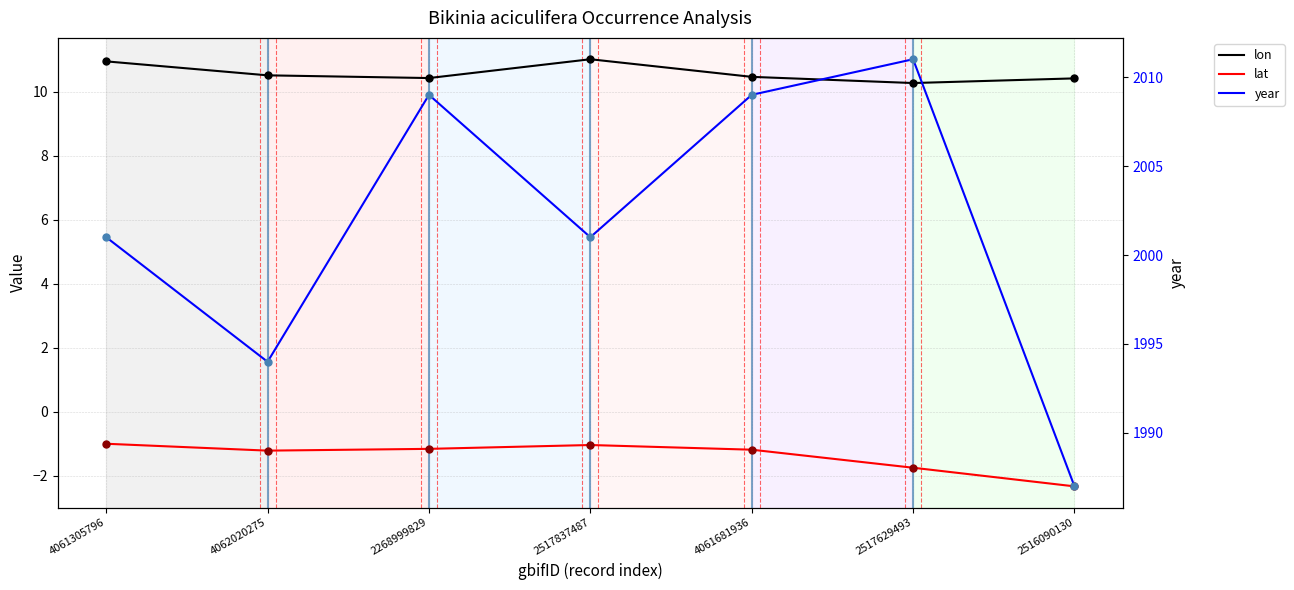

Which series contains the highest Y value?

year